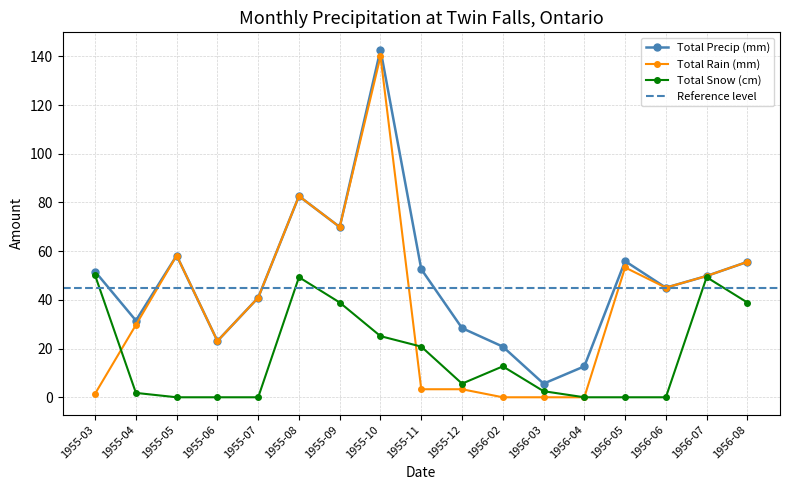

Does the chart have visible grid lines?

Yes